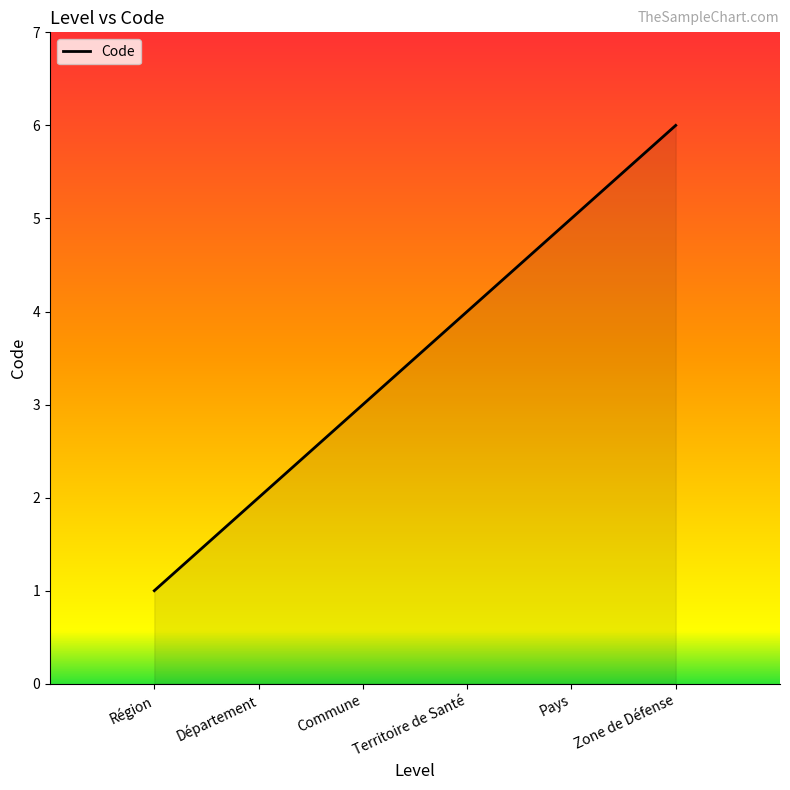

The value at Région is 1. True or false?

True